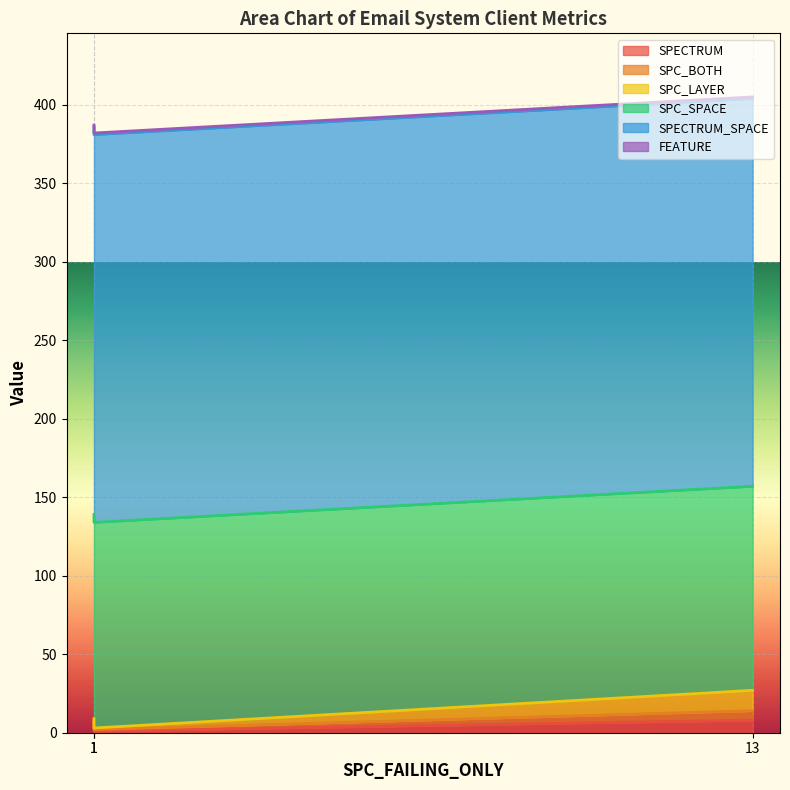

At which label is SPC_LAYER closest to 7?

13